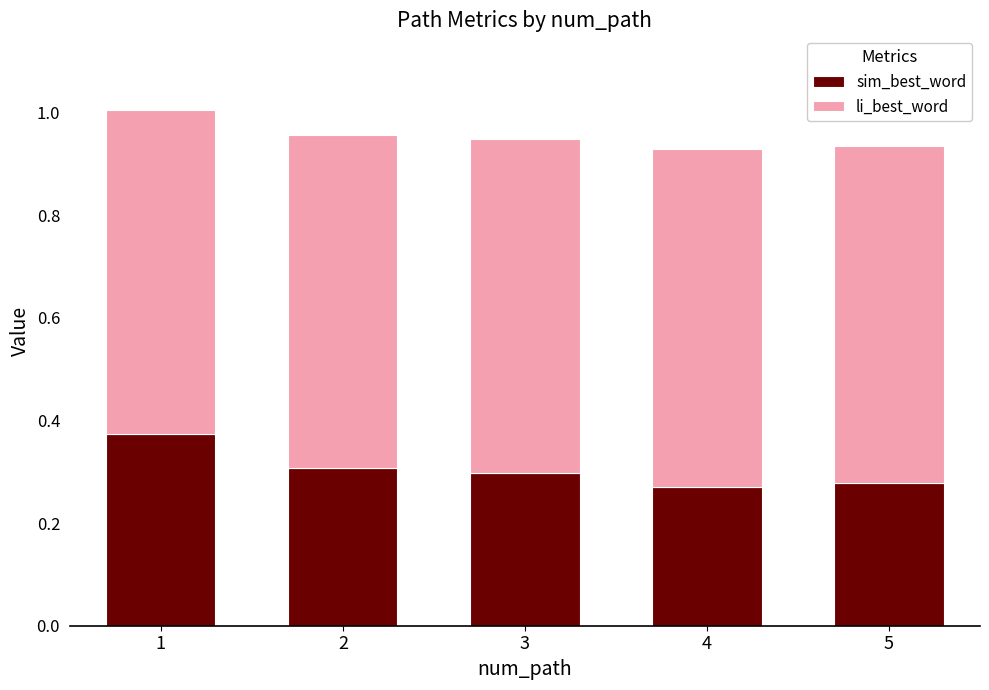

What is the total value across all series at 4?

0.9